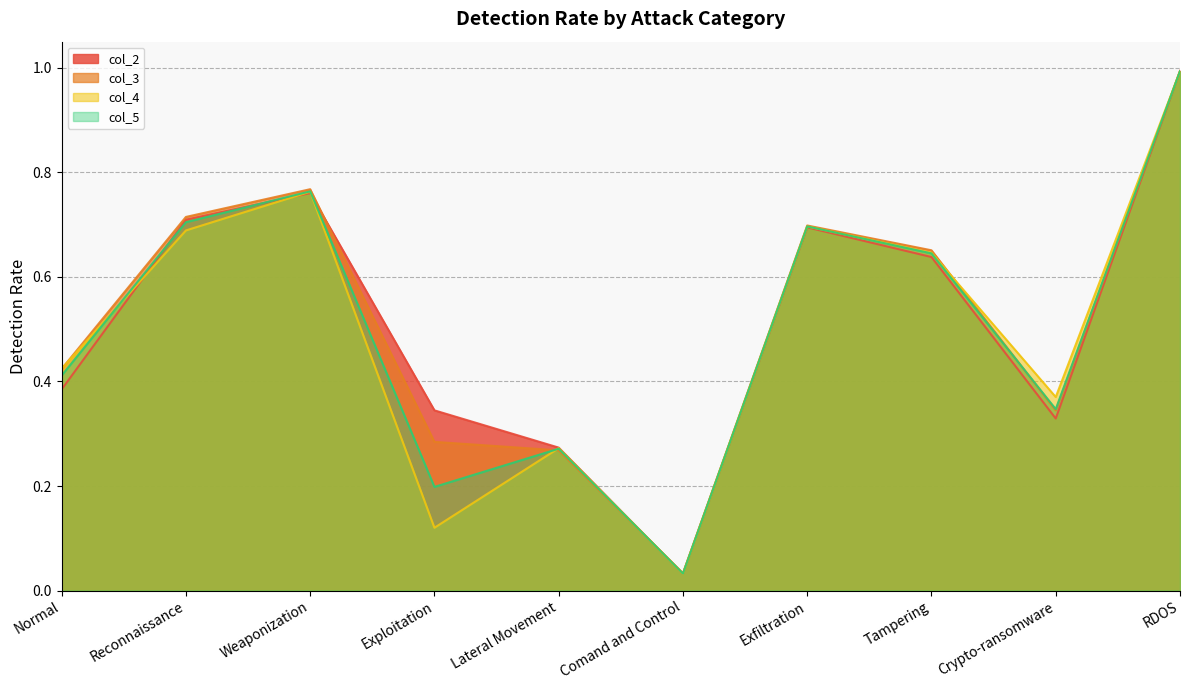

What is the average value of the col_4 series?

0.5